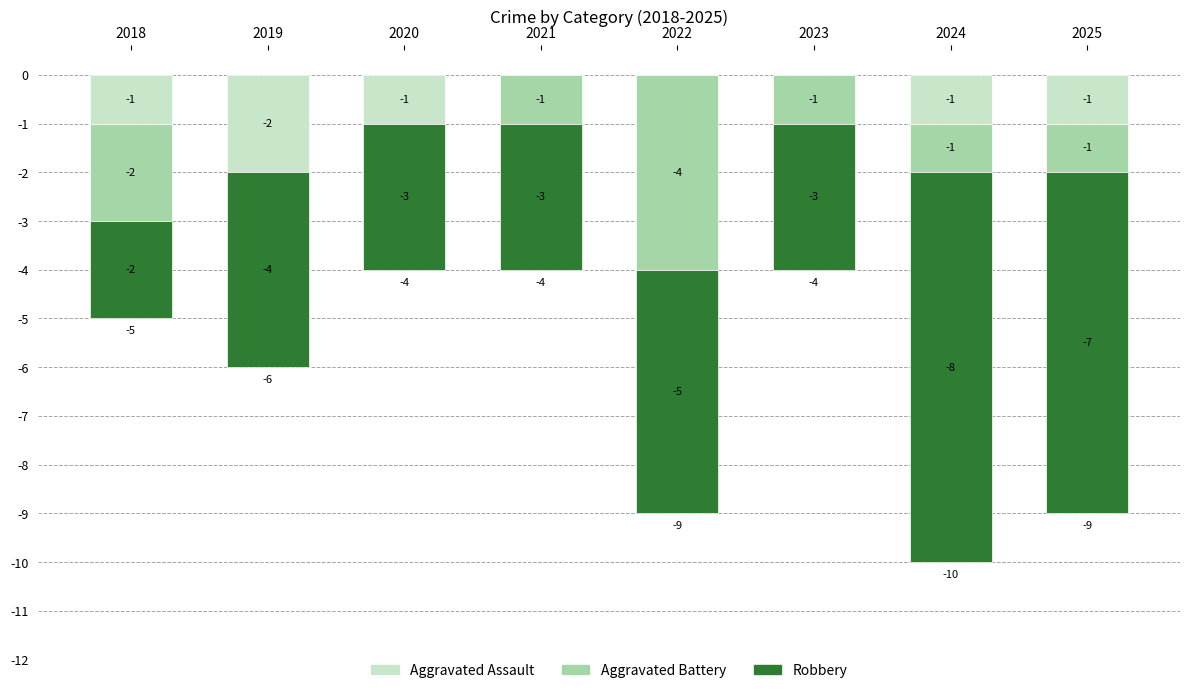

How many series are shown in this chart?

3